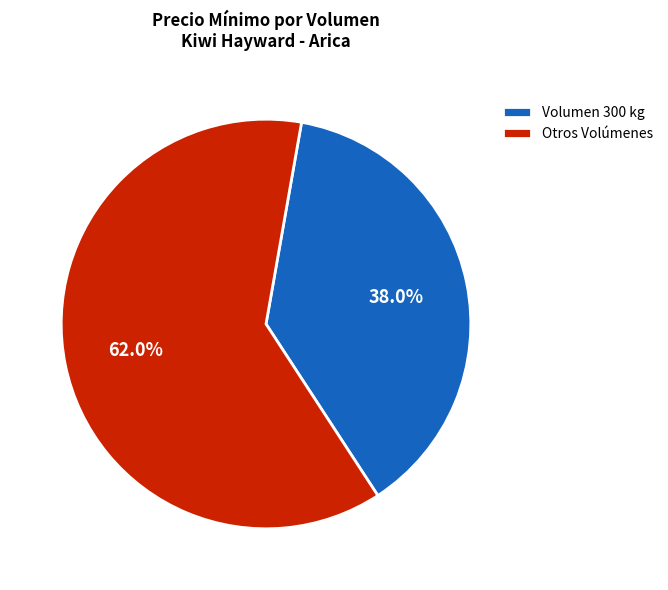

Which has a higher value, Otros Volúmenes or Volumen 300 kg?

Otros Volúmenes